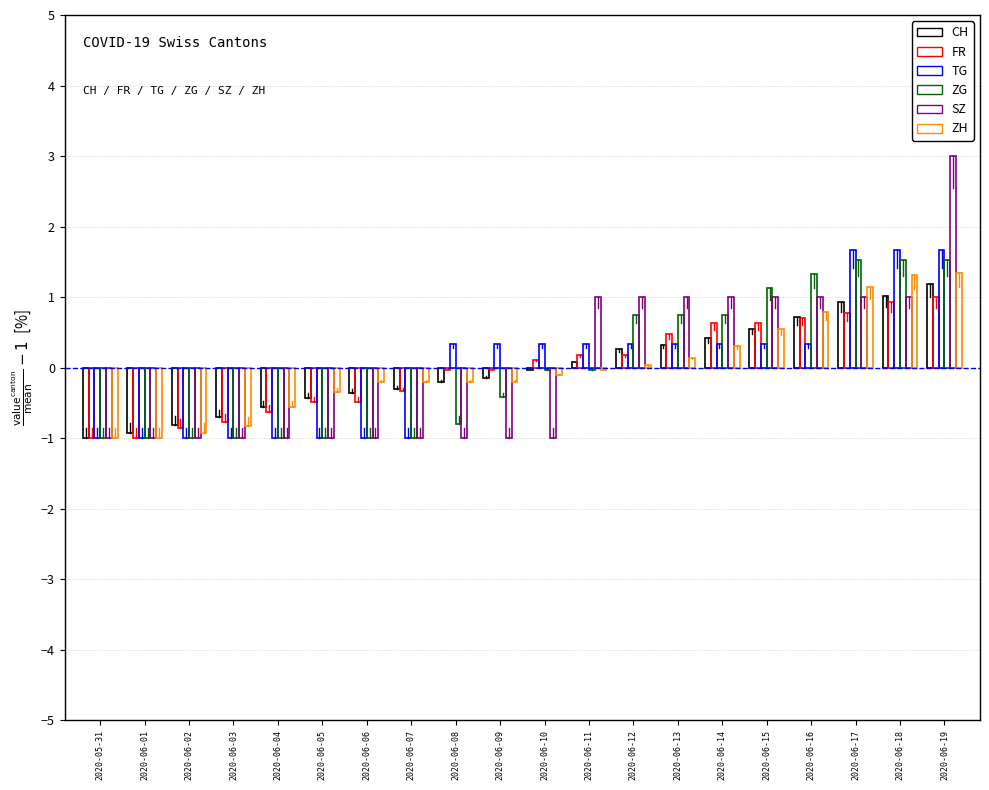

Reading left to right, what are all the values shown in this chart?

CH: -1.0	-0.9	-0.8	-0.7	-0.6	-0.4	-0.4	-0.3	-0.2	-0.1	-0.0	0.1	0.3	0.3	0.4	0.6	0.7	0.9	1.0	1.2
FR: -1.0	-1.0	-0.9	-0.8	-0.6	-0.5	-0.5	-0.3	-0.0	-0.0	0.1	0.2	0.2	0.5	0.6	0.6	0.7	0.8	0.9	1.0
TG: -1.0	-1.0	-1.0	-1.0	-1.0	-1.0	-1.0	-1.0	0.3	0.3	0.3	0.3	0.3	0.3	0.3	0.3	0.3	1.7	1.7	1.7
ZG: -1.0	-1.0	-1.0	-1.0	-1.0	-1.0	-1.0	-1.0	-0.8	-0.4	-0.0	-0.0	0.7	0.7	0.7	1.1	1.3	1.5	1.5	1.5
SZ: -1.0	-1.0	-1.0	-1.0	-1.0	-1.0	-1.0	-1.0	-1.0	-1.0	-1.0	1.0	1.0	1.0	1.0	1.0	1.0	1.0	1.0	3.0
ZH: -1.0	-1.0	-0.9	-0.8	-0.6	-0.3	-0.2	-0.2	-0.2	-0.2	-0.1	-0.0	0.0	0.1	0.3	0.6	0.8	1.1	1.3	1.3